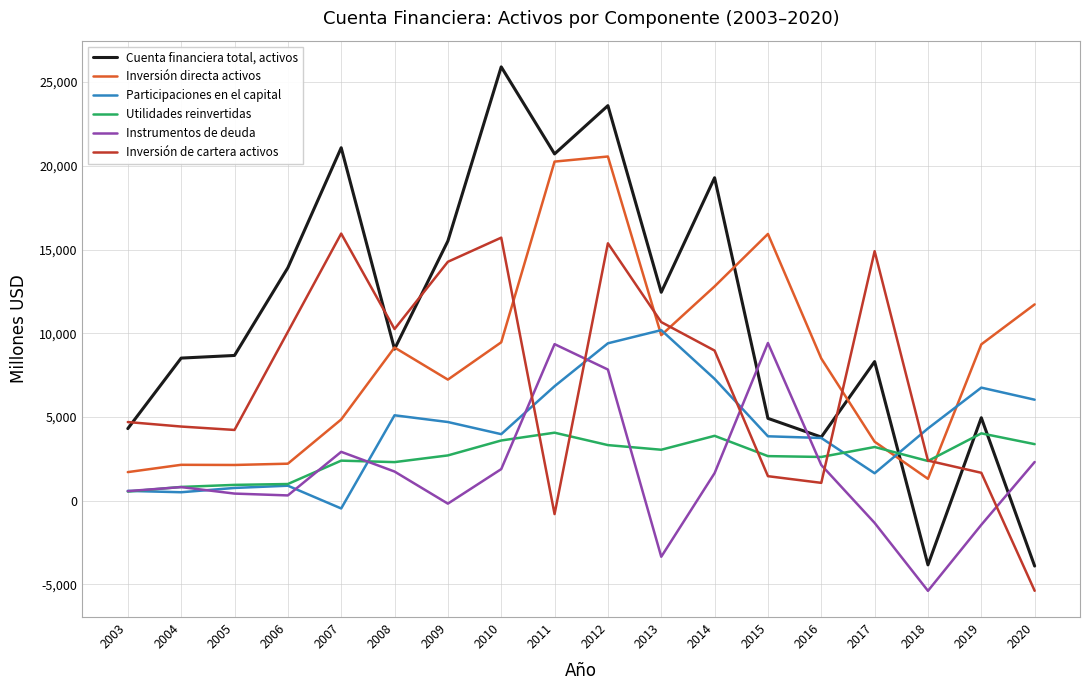

What is the difference between the maximum and second lowest values in the Inversión de cartera activos series?

16751